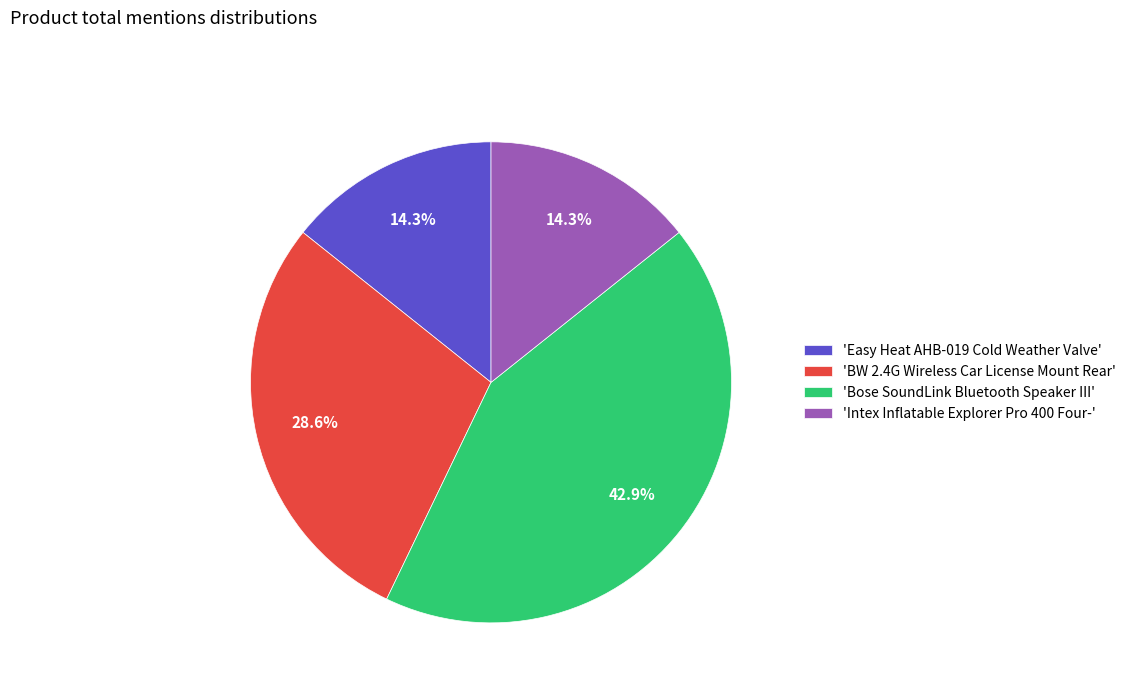

Approximately how many times larger is the value at 'BW 2.4G Wireless Car License Mount Rear' compared to 'Intex Inflatable Explorer Pro 400 Four-'?

2.0